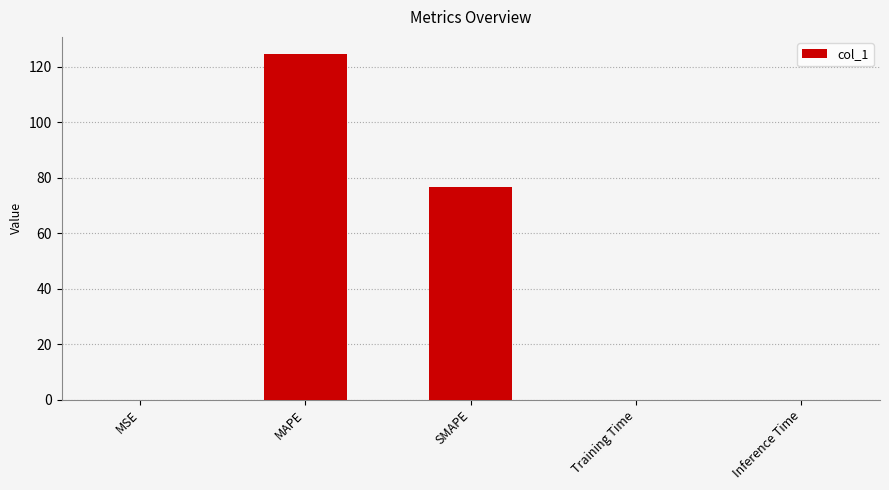

Is it true that the value at SMAPE is 119.3?

False